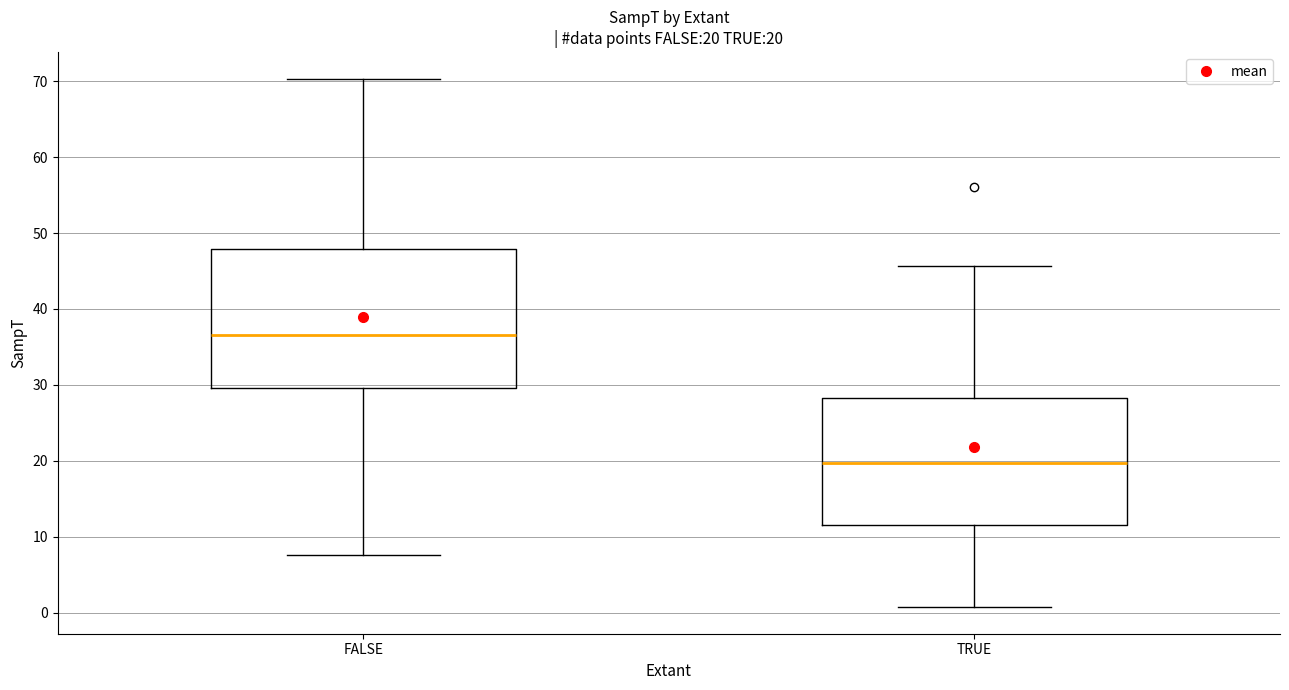

Comparing the boxes themselves (not the whiskers), which one is the tallest?

FALSE